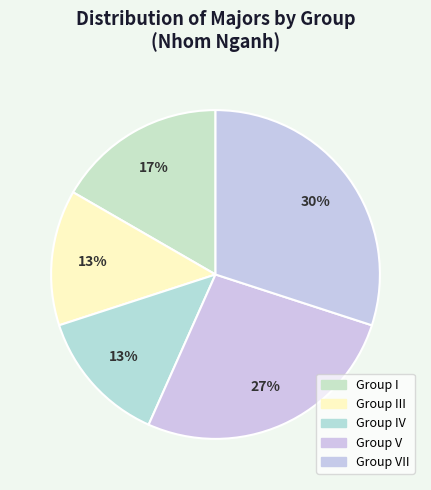

Count the number of slices in the pie.

5